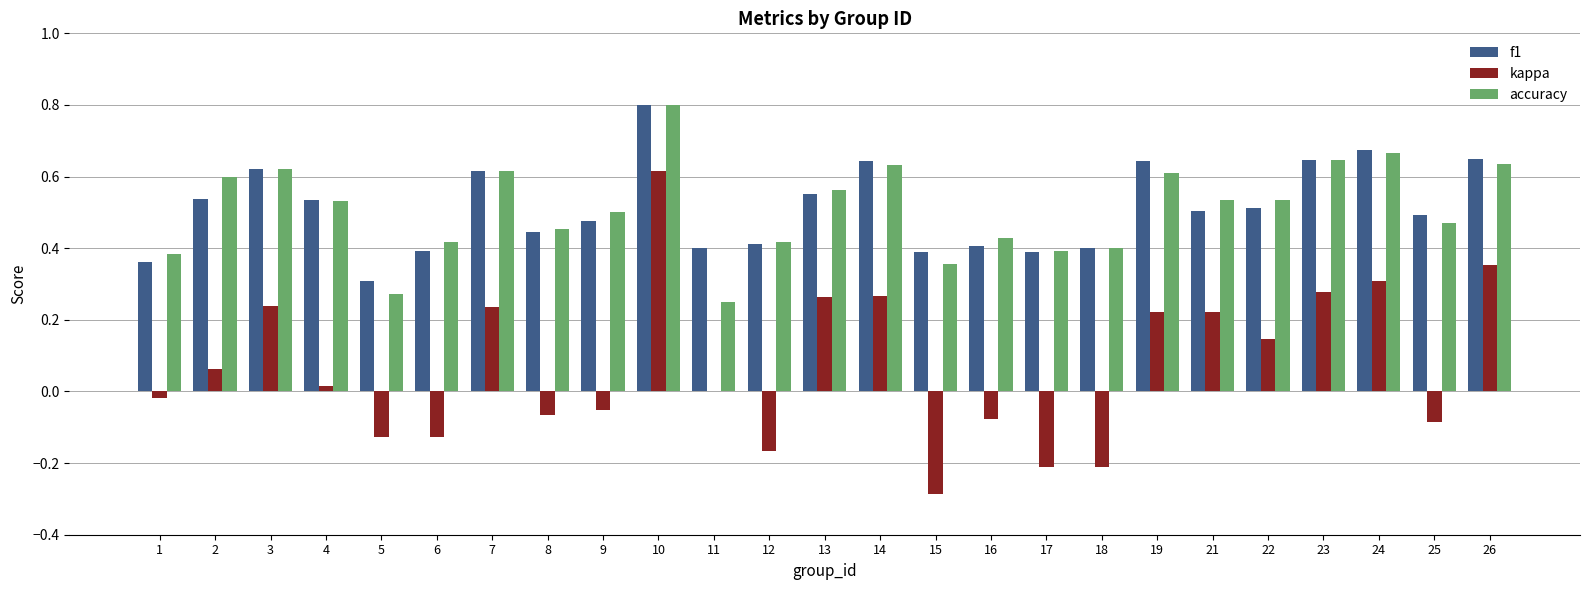

Which label corresponds to the largest value in the chart?

10